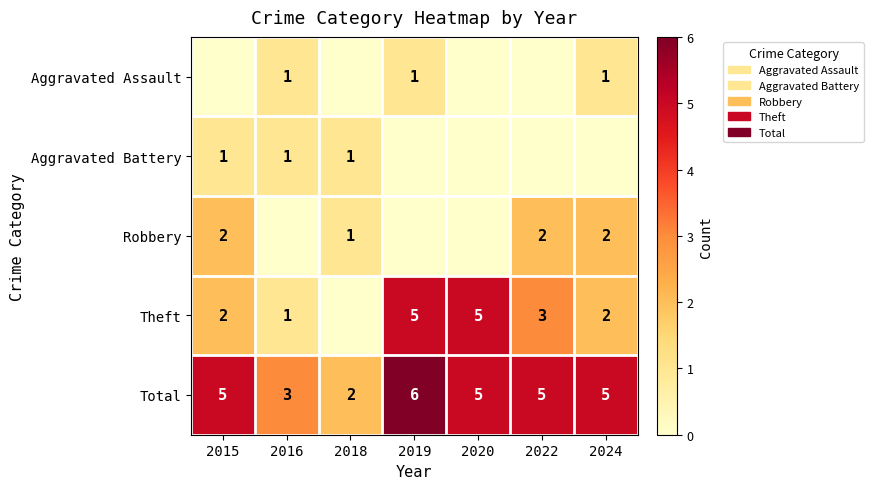

At which category is the sum across all series the highest?

2019